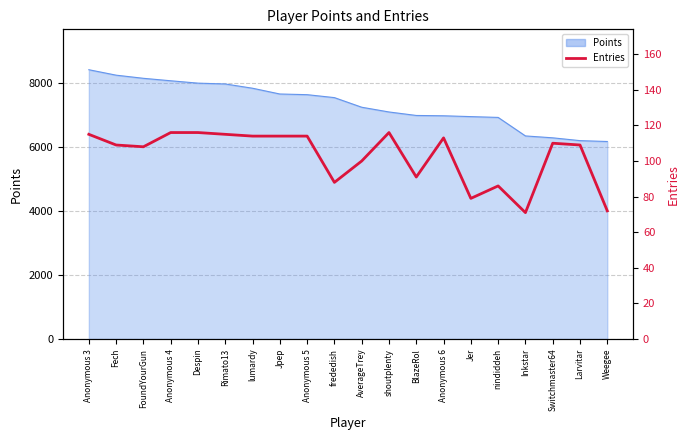

What is the minimum value shown in the chart?

71